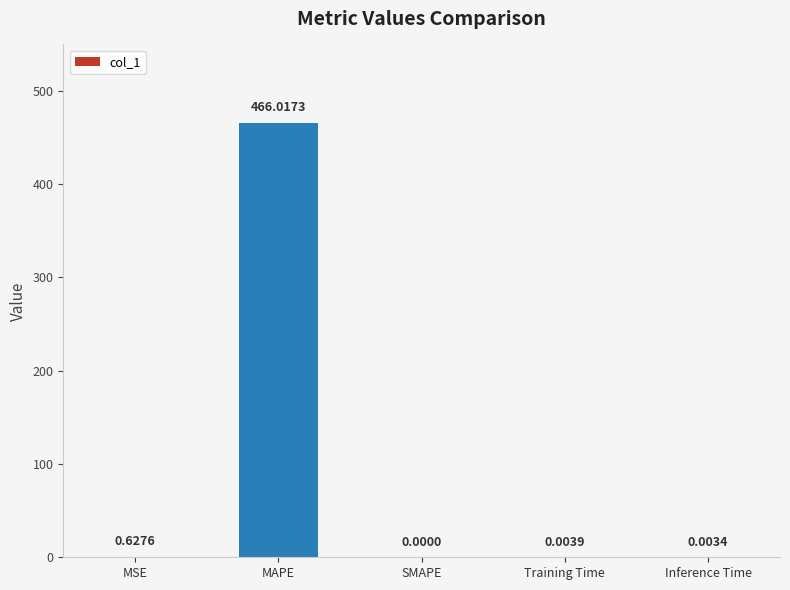

Where is the data nearest to the value 233?

MSE